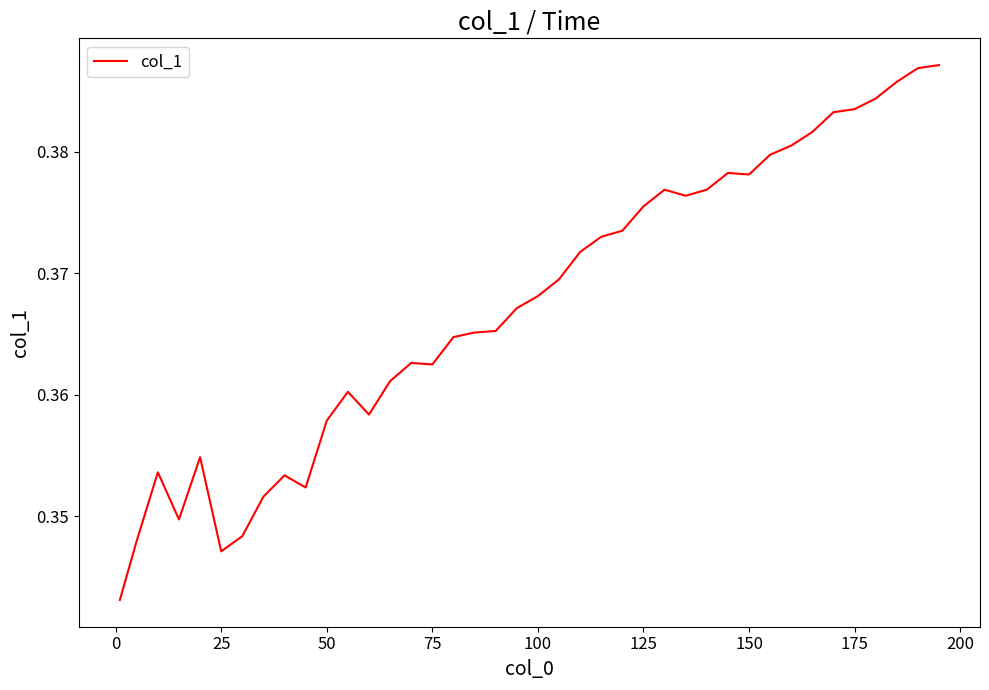

What is the average value?

0.4